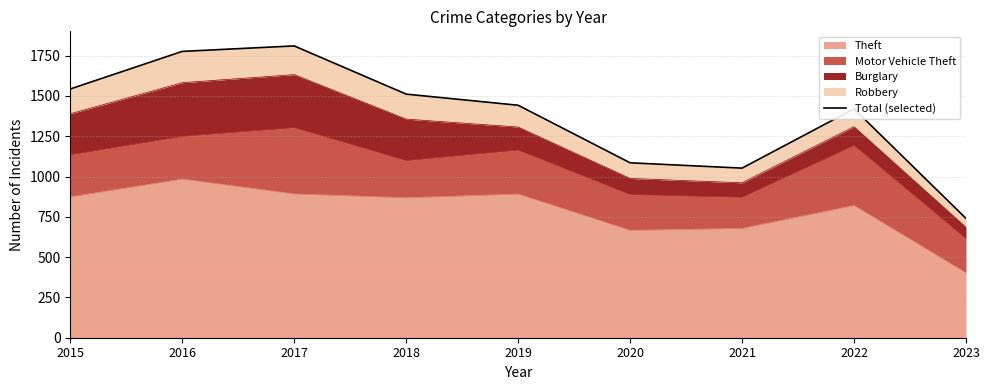

Reading right to left, extract all data points from this chart.

740	1420	1052	1085	1442	1511	1810	1776	1543